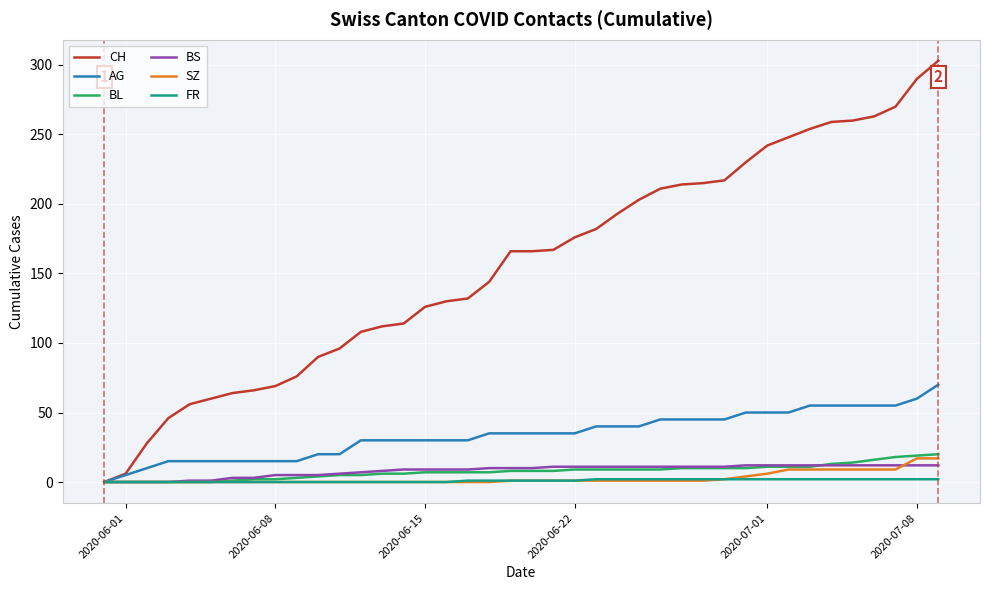

What is the greatest value displayed?

303